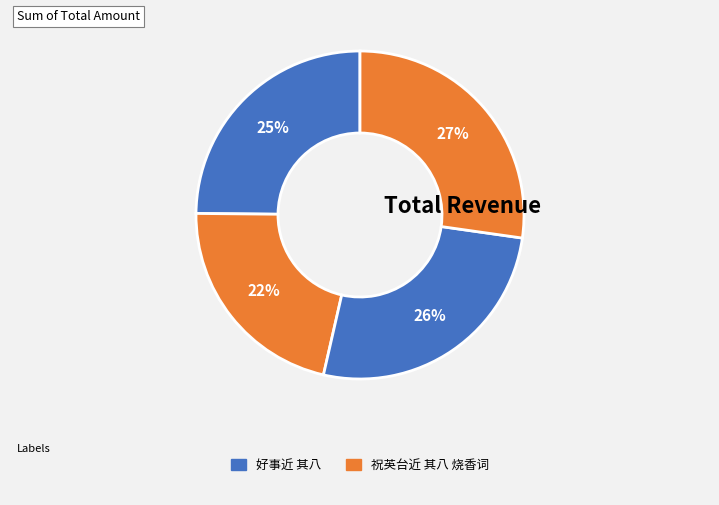

Which category has the biggest portion of the pie?

好事近 其八